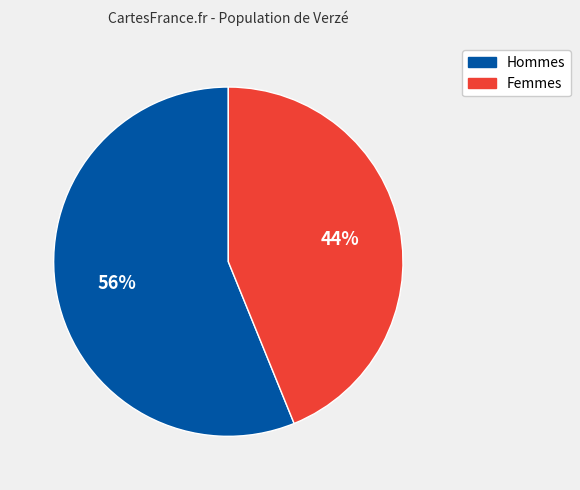

To the nearest percent, what is the average slice percentage?

50%